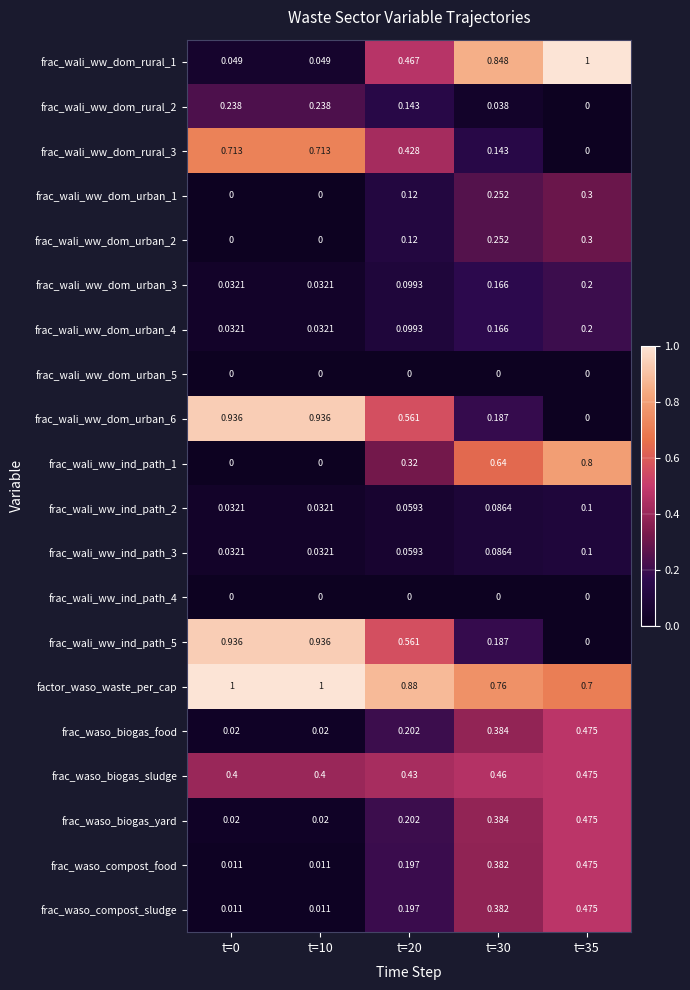

Which series has the largest total across all categories?

factor_waso_waste_per_cap